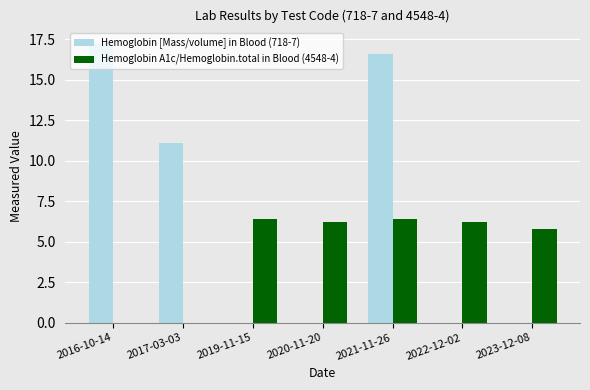

What is the difference between the maximum and minimum values in the Hemoglobin [Mass/volume] in Blood (718-7) series?

6.2